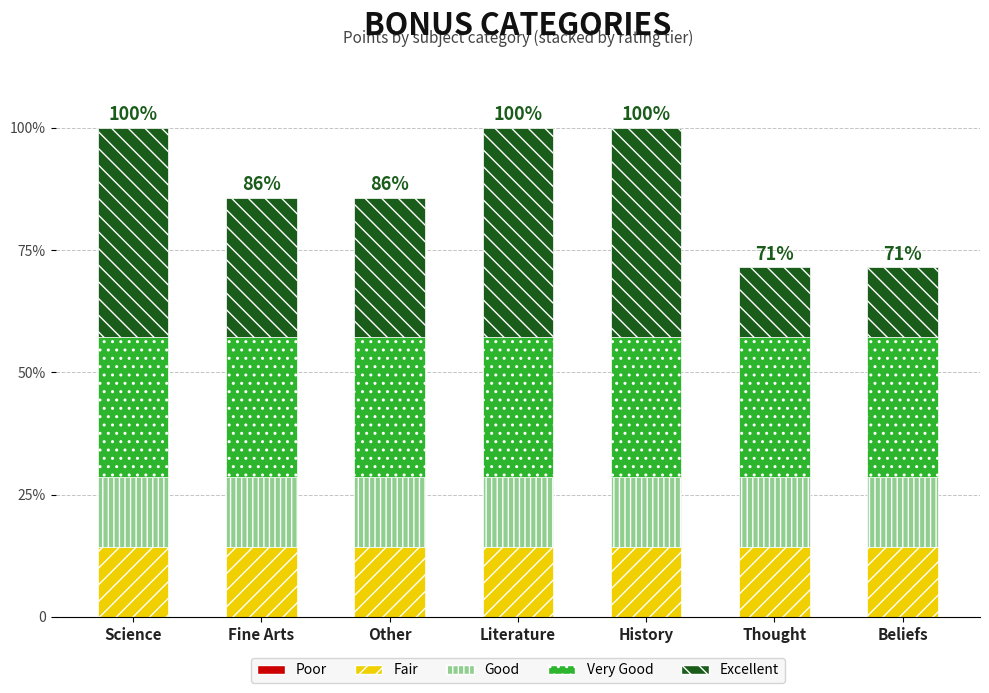

Between Other and Beliefs, which series saw the biggest shift?

Excellent